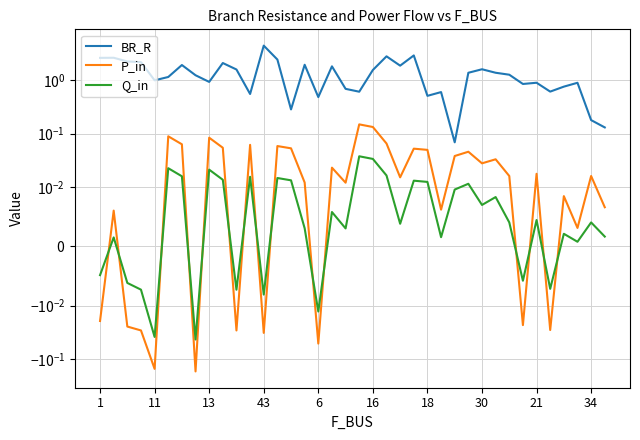

What is the difference between the maximum and minimum values in the BR_R series?

4.4